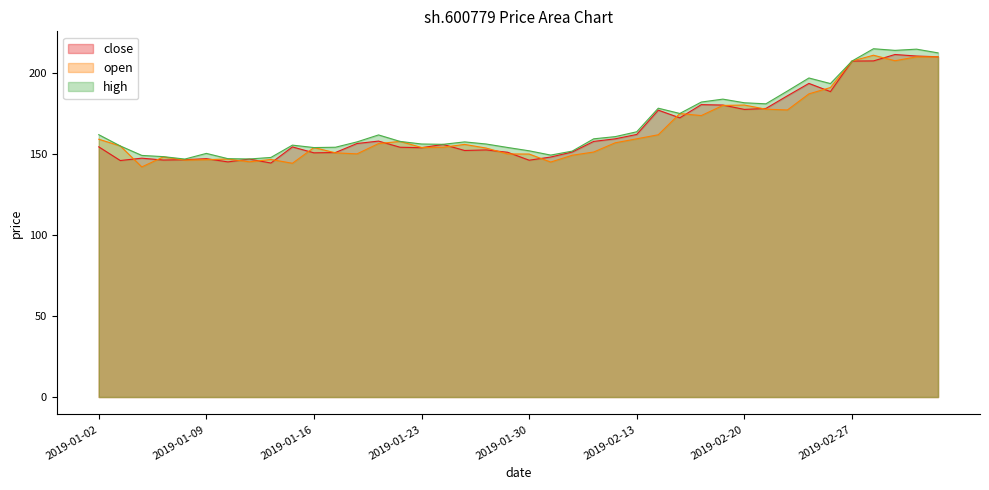

How many times do open and close cross each other?

21